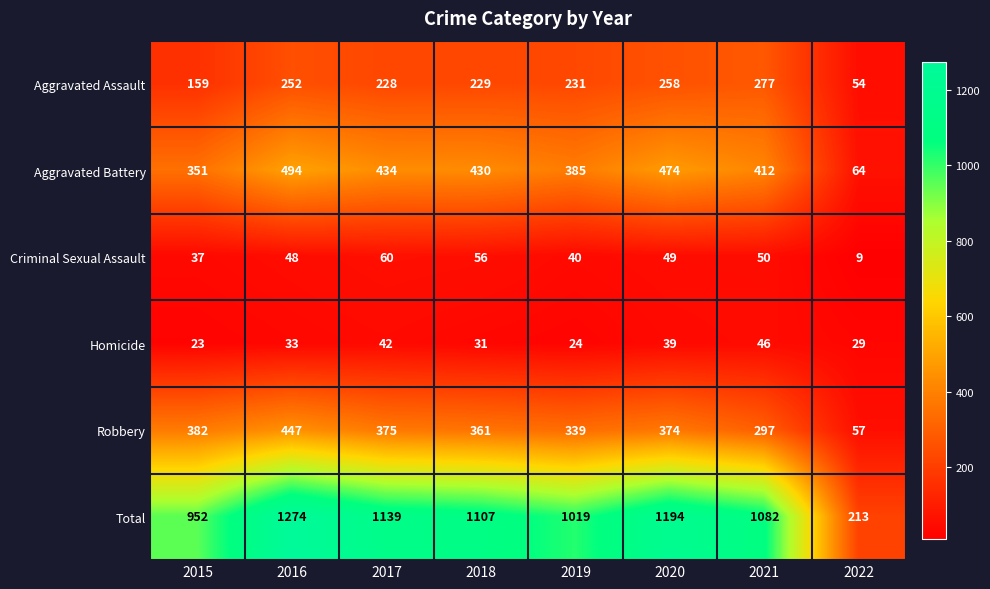

What is the spread (max minus min) of values at 2018?

1076